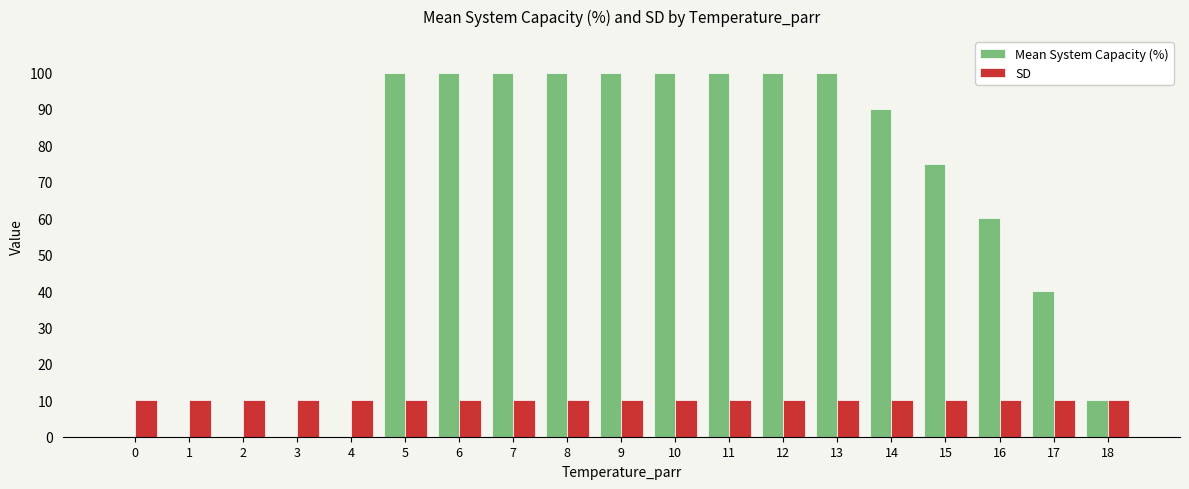

Reading left to right, what are all the values shown in this chart?

Mean System Capacity (%): 0=0	1=0	2=0	3=0	4=0	5=100	6=100	7=100	8=100	9=100	10=100	11=100	12=100	13=100	14=90	15=75	16=60	17=40	18=10
SD: 0=10	1=10	2=10	3=10	4=10	5=10	6=10	7=10	8=10	9=10	10=10	11=10	12=10	13=10	14=10	15=10	16=10	17=10	18=10